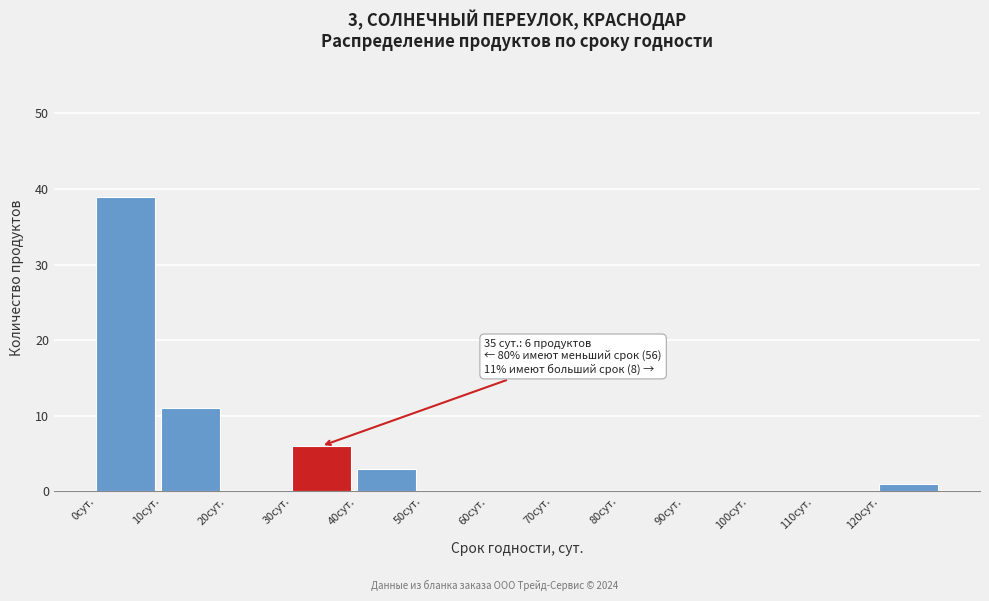

Which range on the x-axis has the tallest bar?

0 to 10